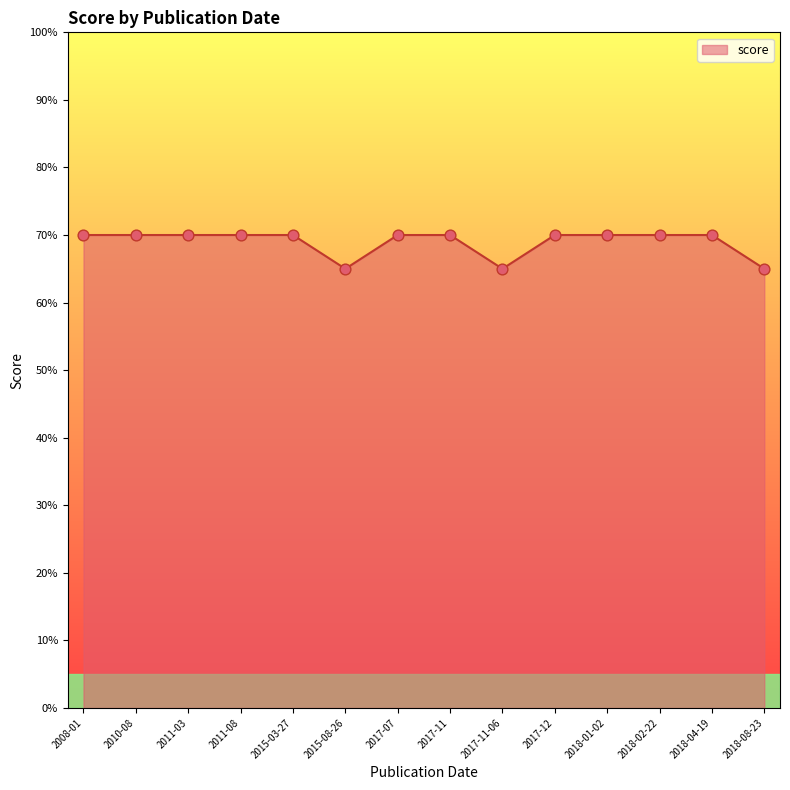

What is the change in value from 2018-04-19 to 2018-08-23?

-5